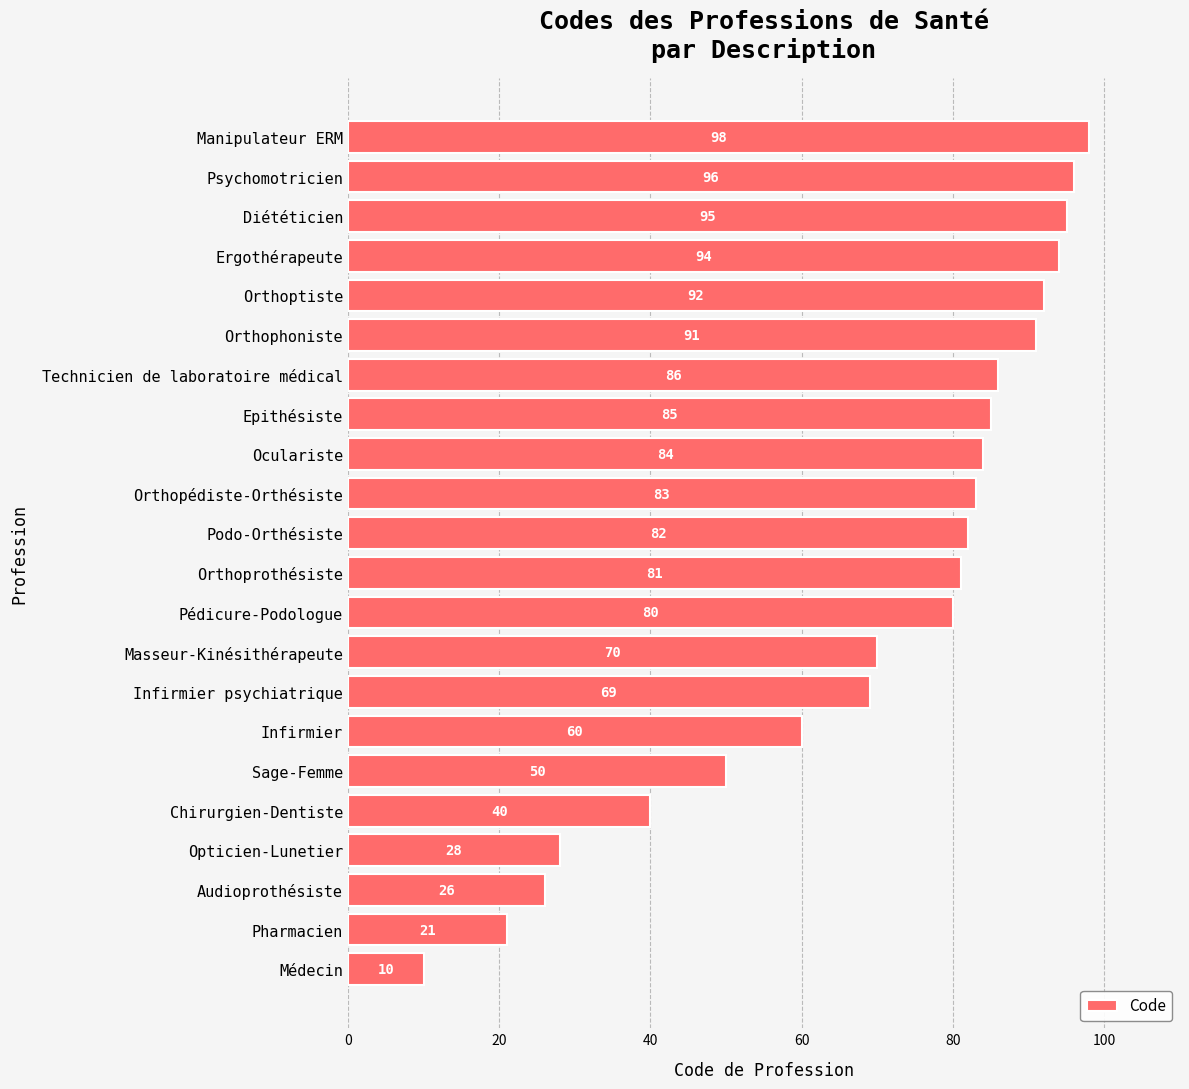

Does the chart contain any negative values?

No